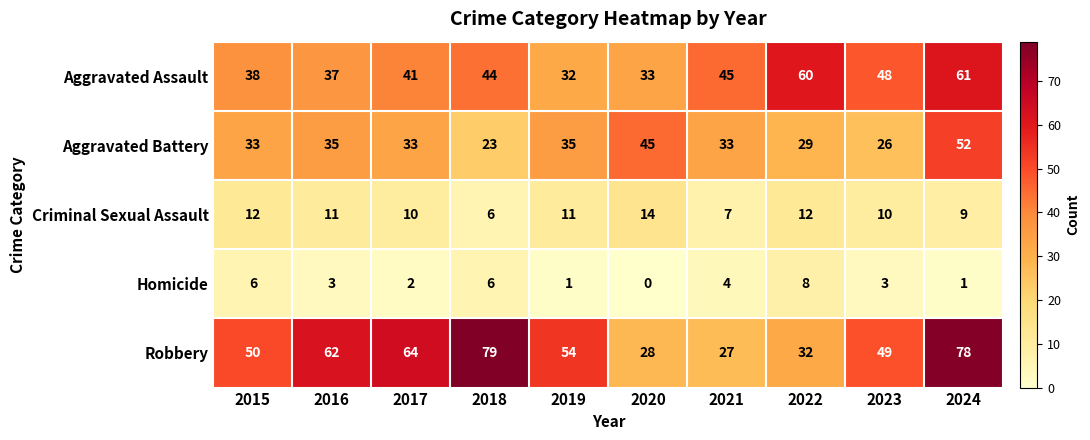

Which series has the largest total across all categories?

Robbery